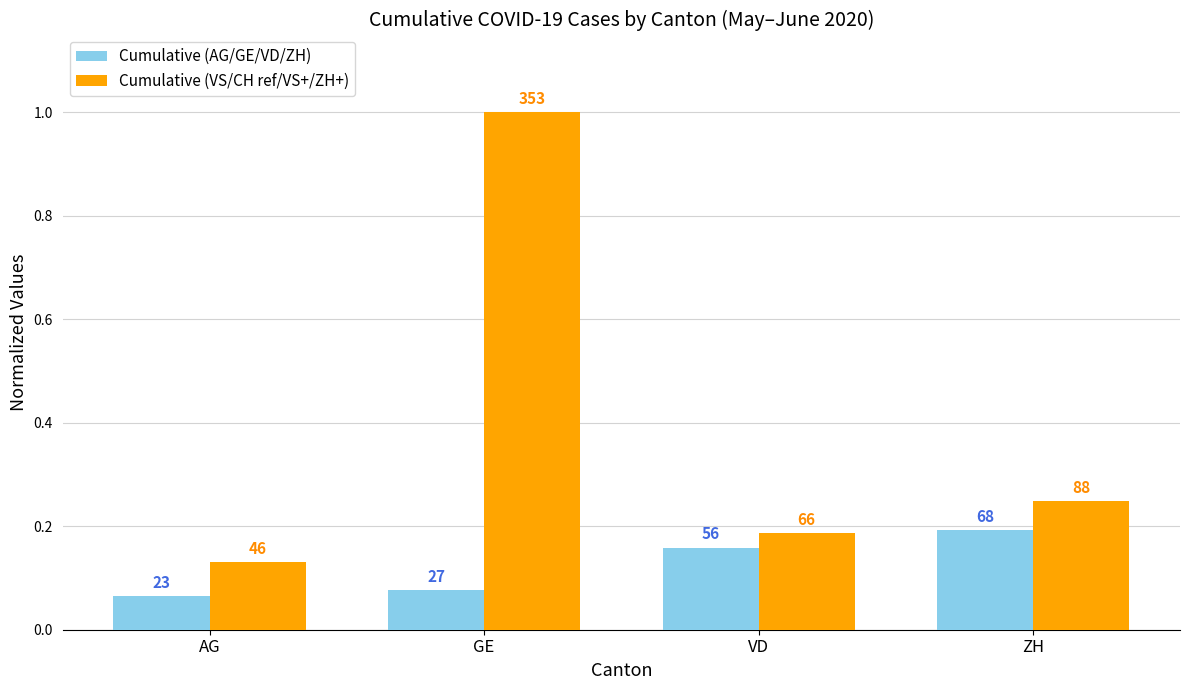

What are all the series names shown in the legend?

Cumulative (AG/GE/VD/ZH), Cumulative (VS/CH ref/VS+/ZH+)